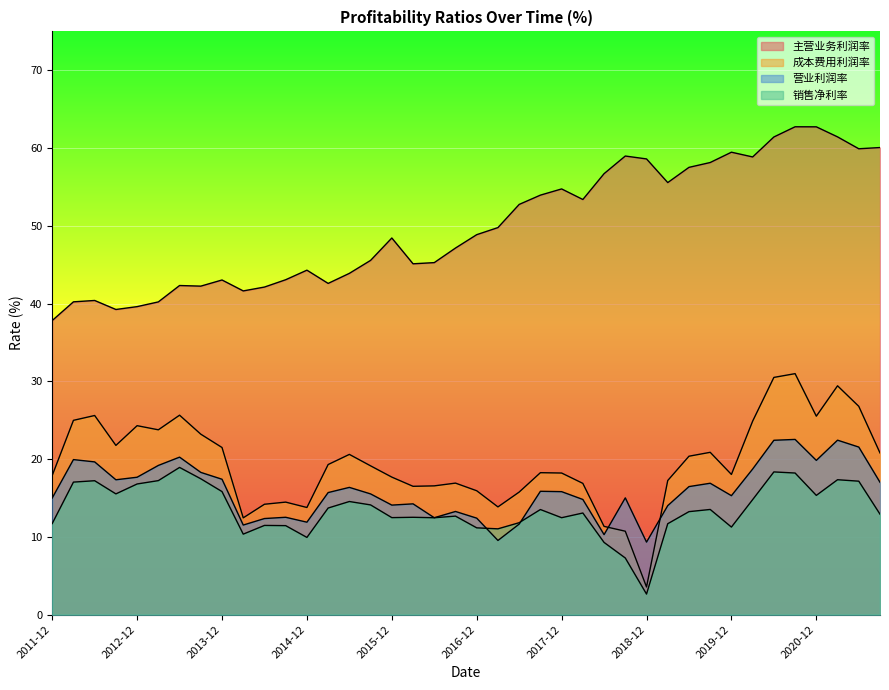

At which category is the sum across all series the highest?

2020-09